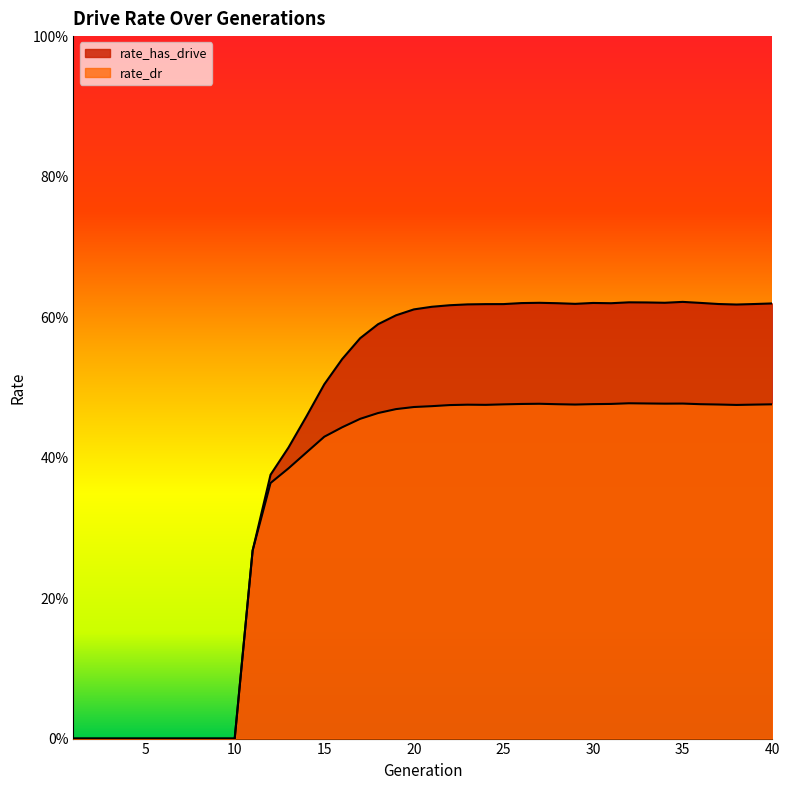

At which category does rate_dr reach its first local peak?

23